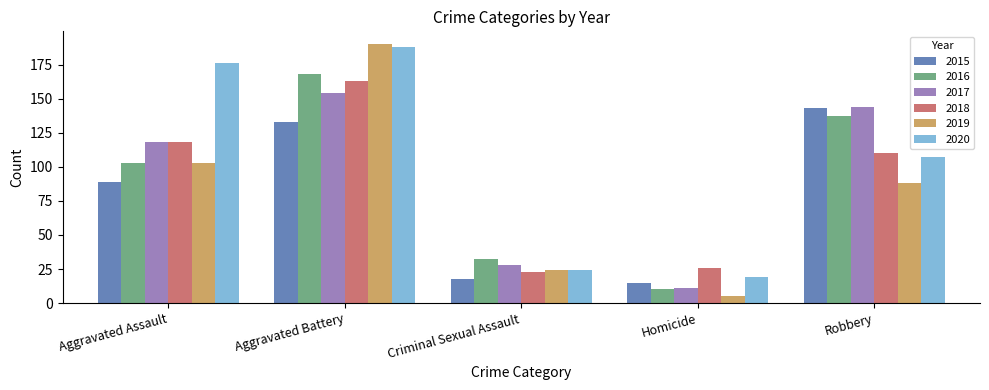

What is the approximate value of 2015 at Robbery, to the nearest 5?

145